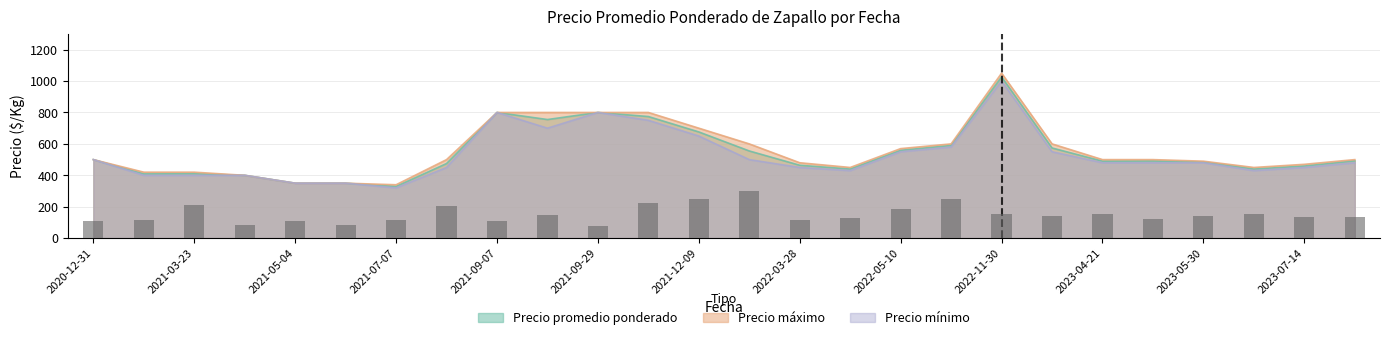

Rank the series by their average value, from highest to lowest.

Precio máximo, Precio promedio ponderado, Precio mínimo